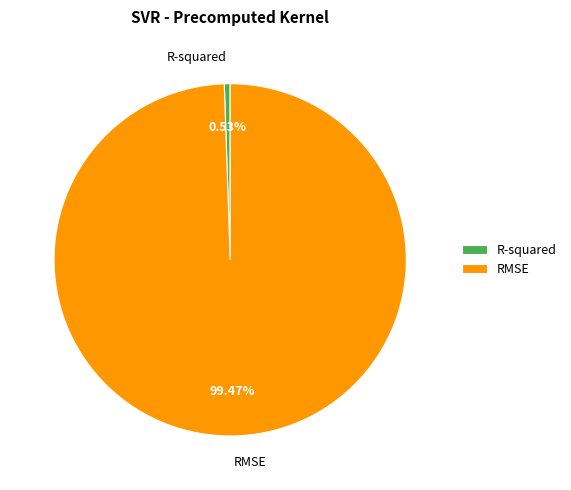

The R-squared slice represents 11% of the pie. True or false?

False